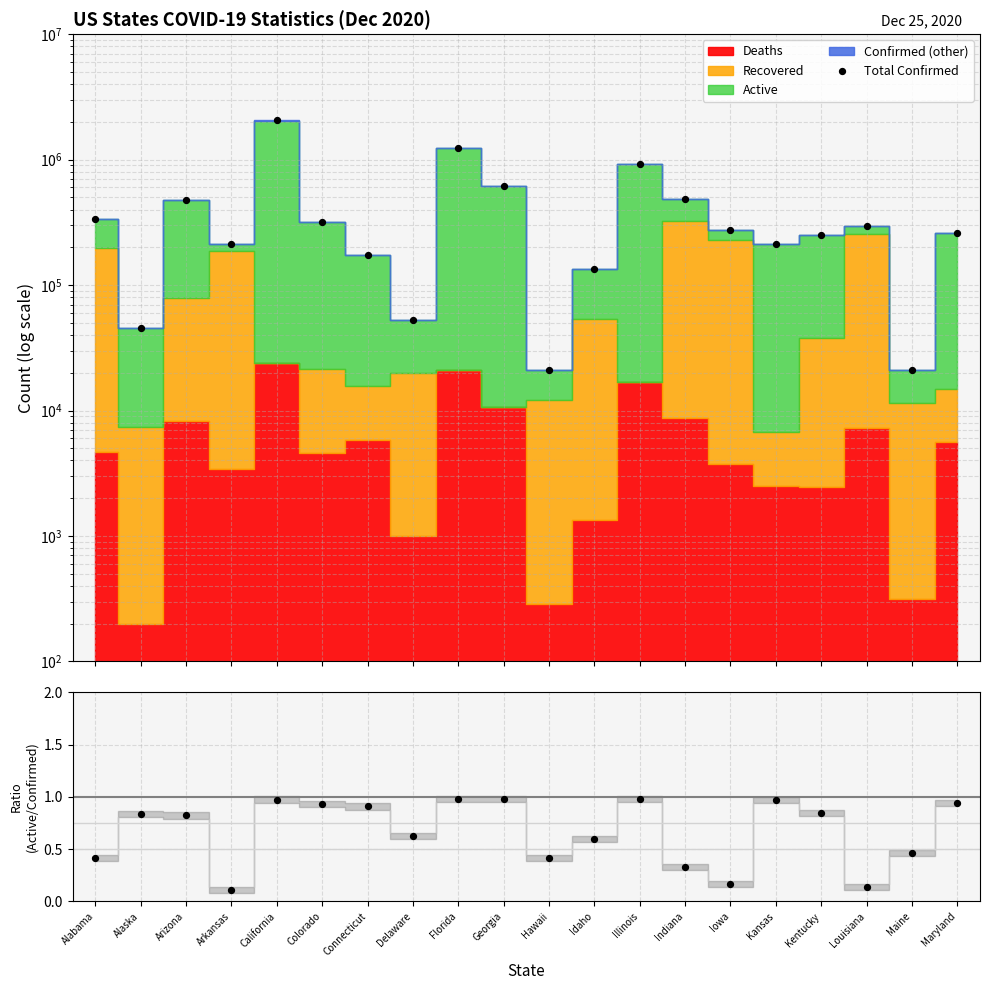

Which series reaches the minimum Y coordinate?

Active/Confirmed ratio